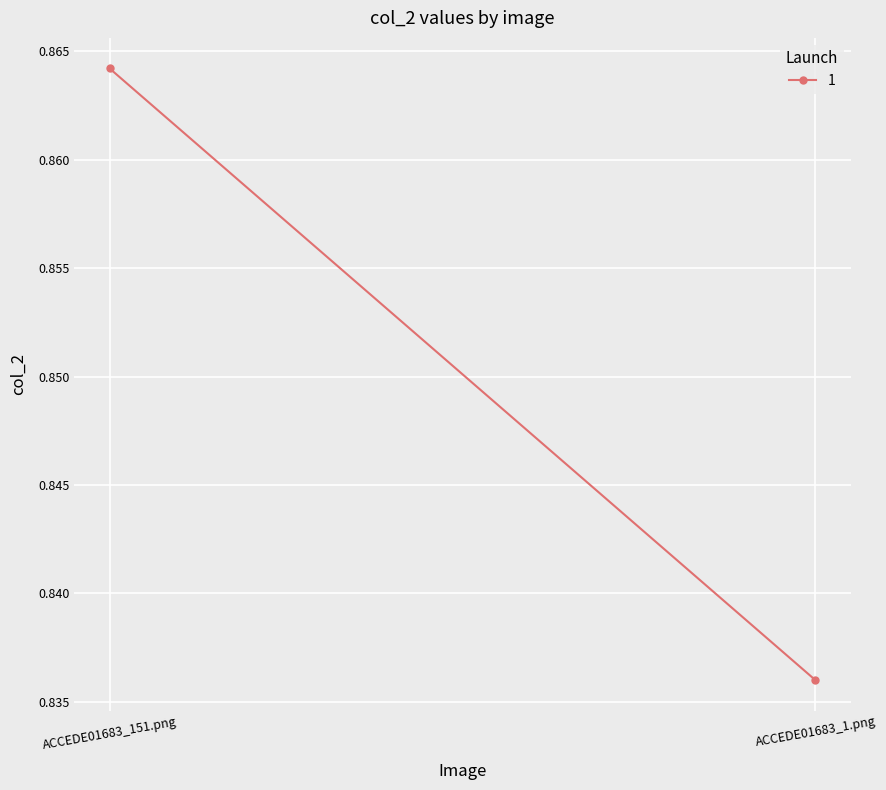

Which label corresponds to the smallest value in the chart?

ACCEDE01683_1.png